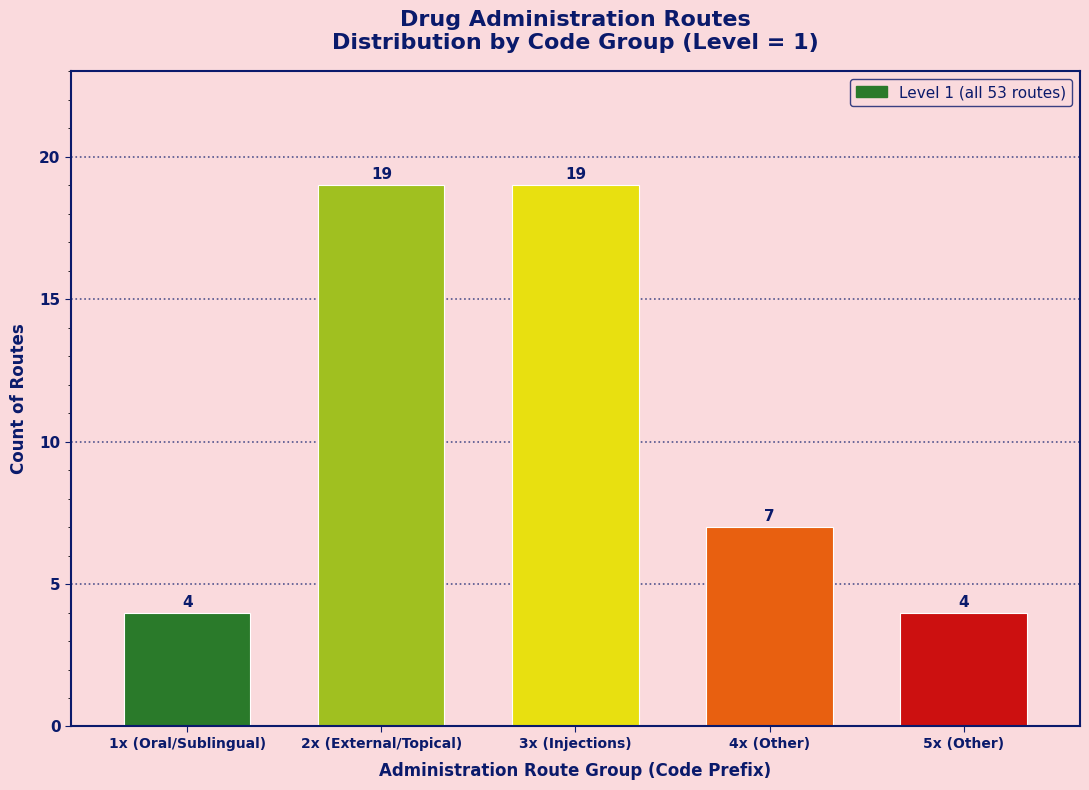

Reading left to right, transcribe all the data shown in this chart.

4	19	19	7	4